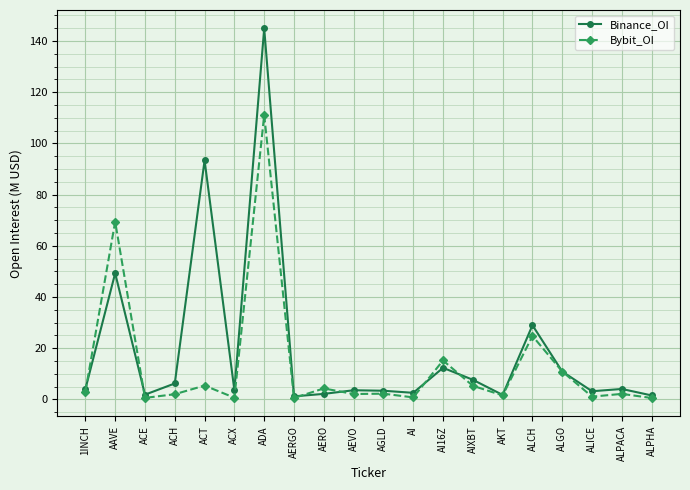

List the series in order of their peak value, lowest first.

Bybit_OI, Binance_OI